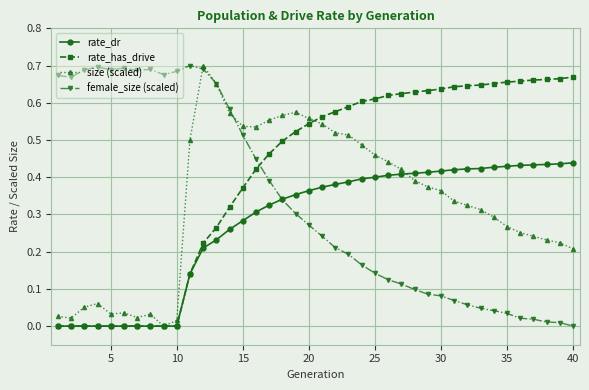

Count the rate_dr values in the range 0 to 1.

40